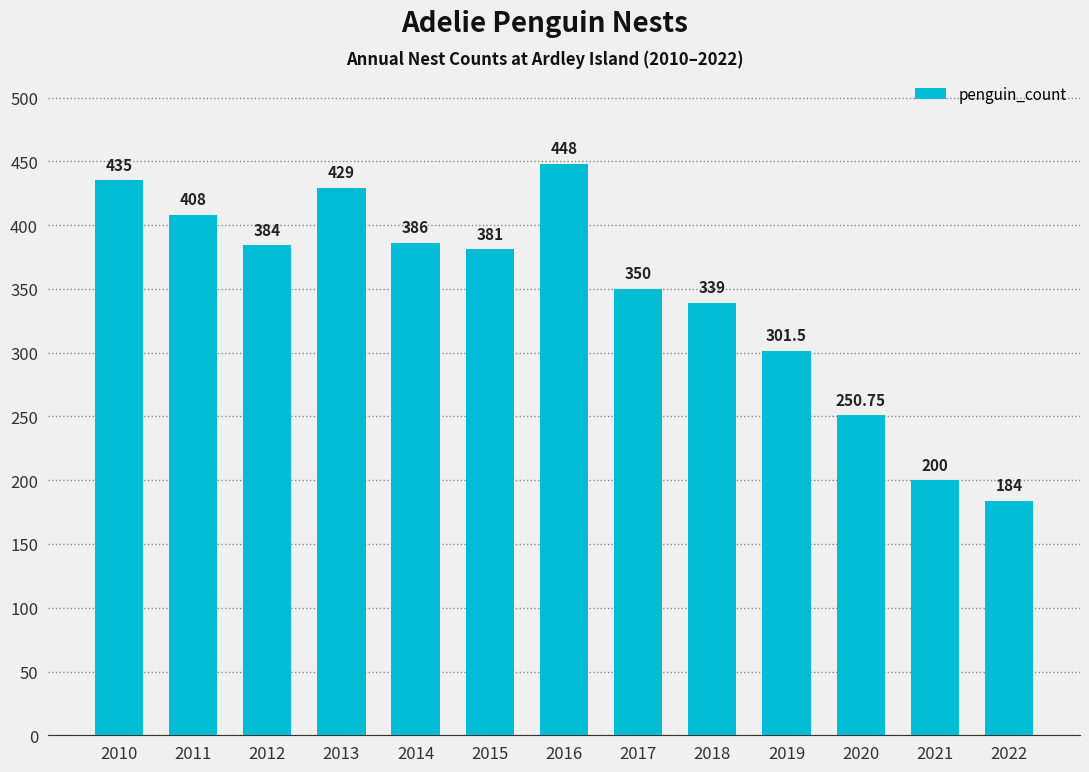

What is the difference between the maximum and minimum values?

264.0